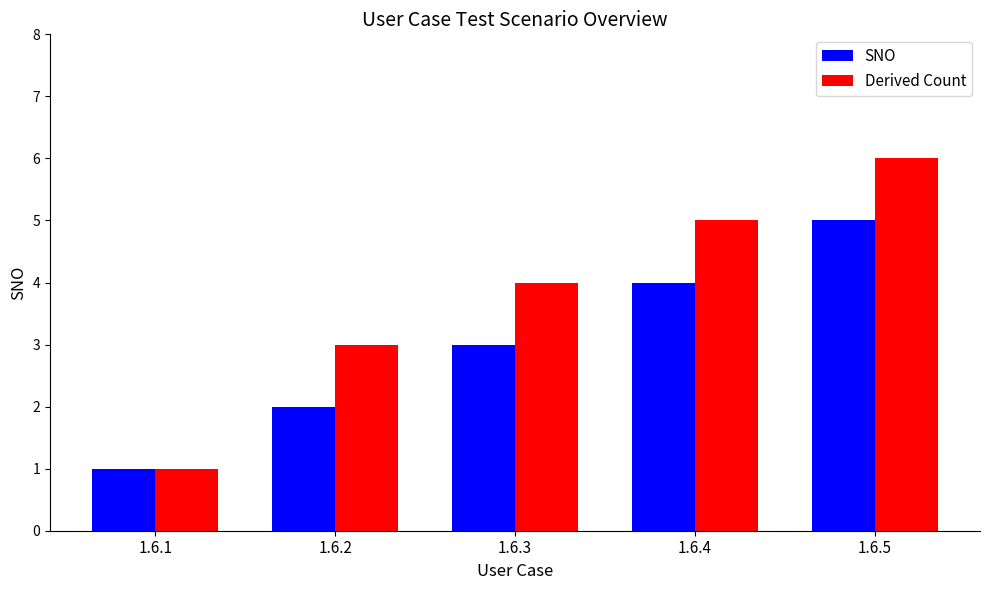

Count the number of categories in the chart.

5